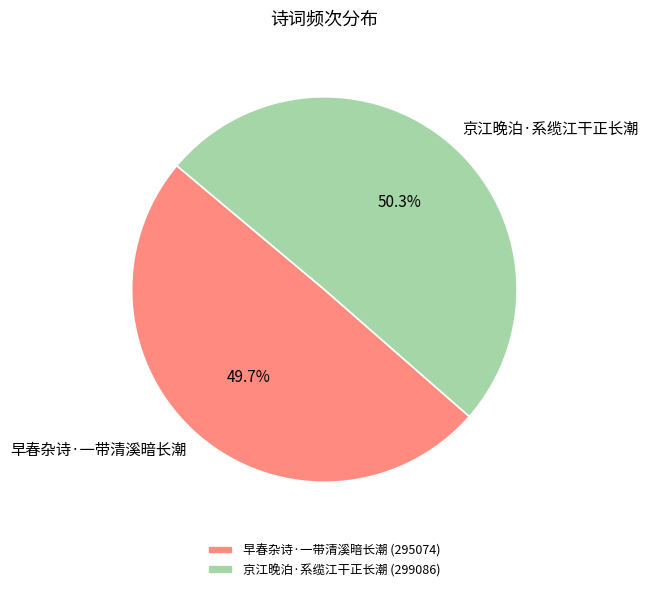

Between 京江晚泊·系缆江干正长潮 and 早春杂诗·一带清溪暗长潮, which is larger?

京江晚泊·系缆江干正长潮